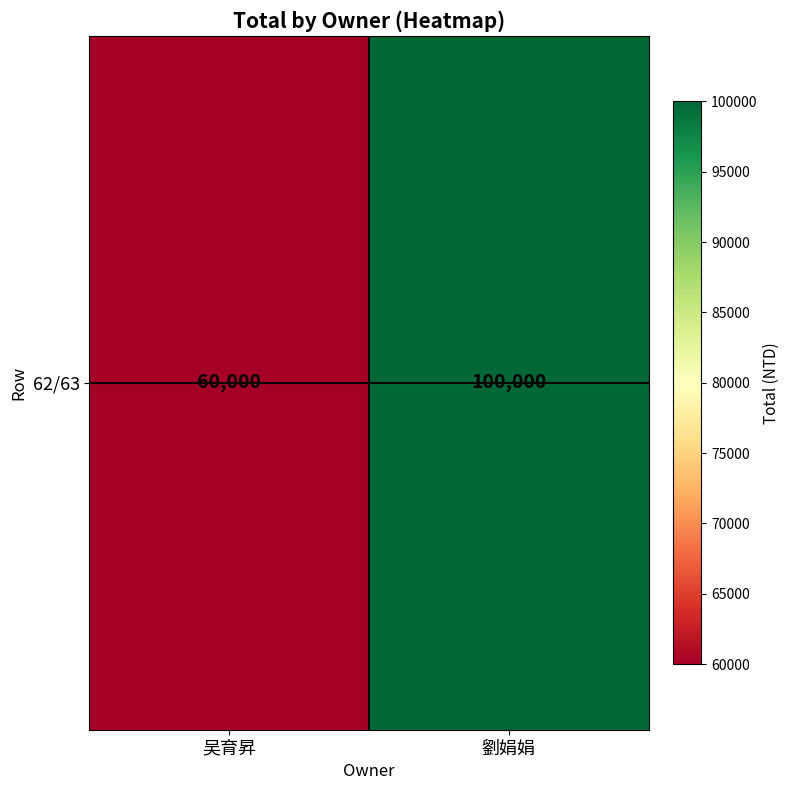

What is the sum of the values at 吴育昇 and 劉娟娟?

160000